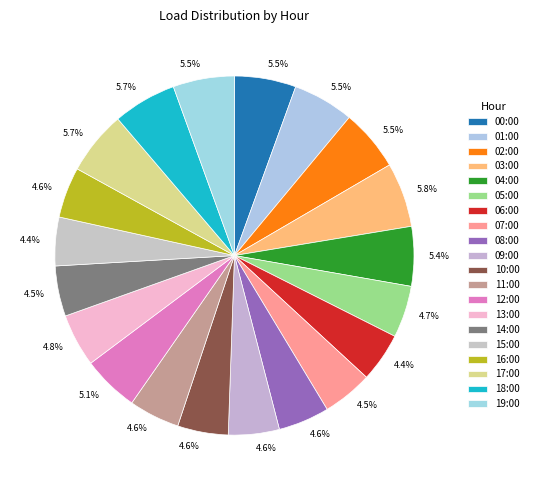

Does any single category account for the majority?

No